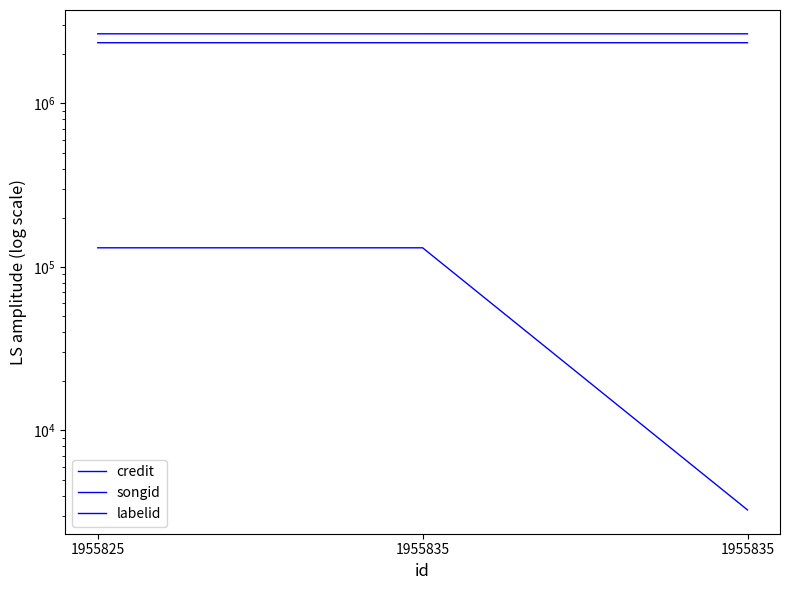

What is the maximum value for labelid?

131012